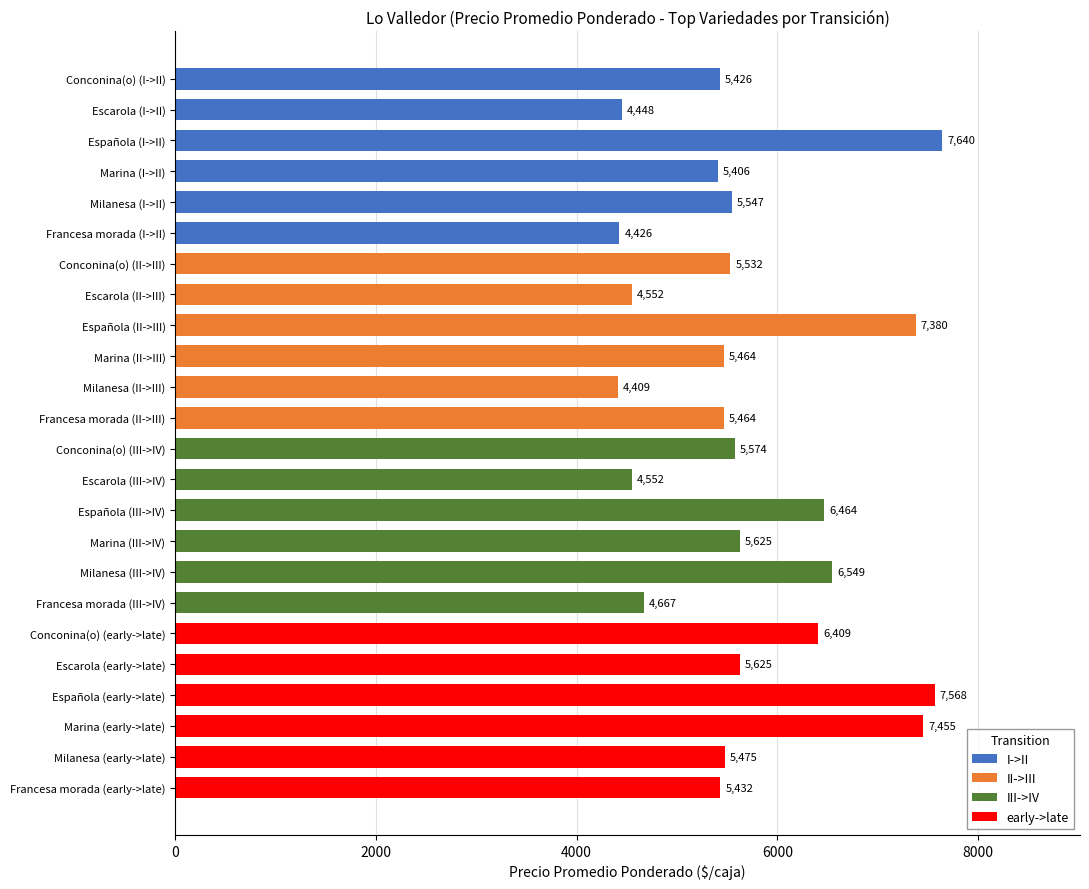

How many bars are there in total?

24